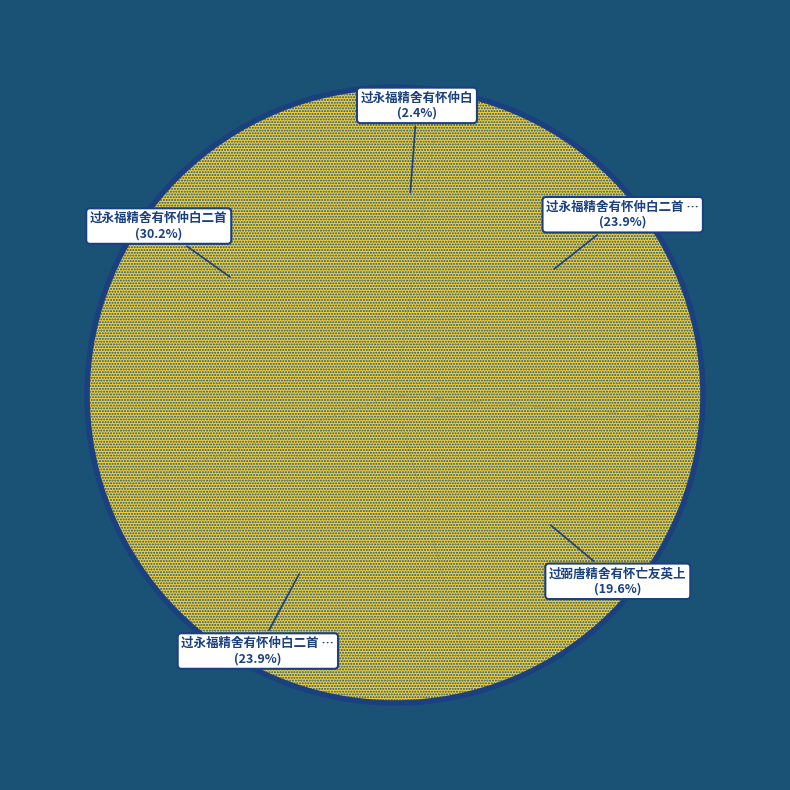

How many segments does this pie chart have?

5